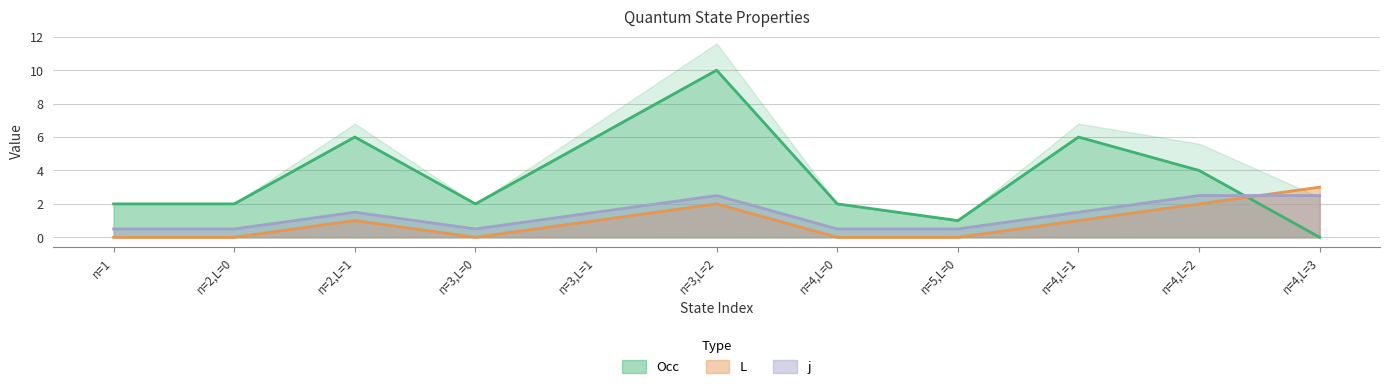

What are all the series names shown in the legend?

Occ, L, j